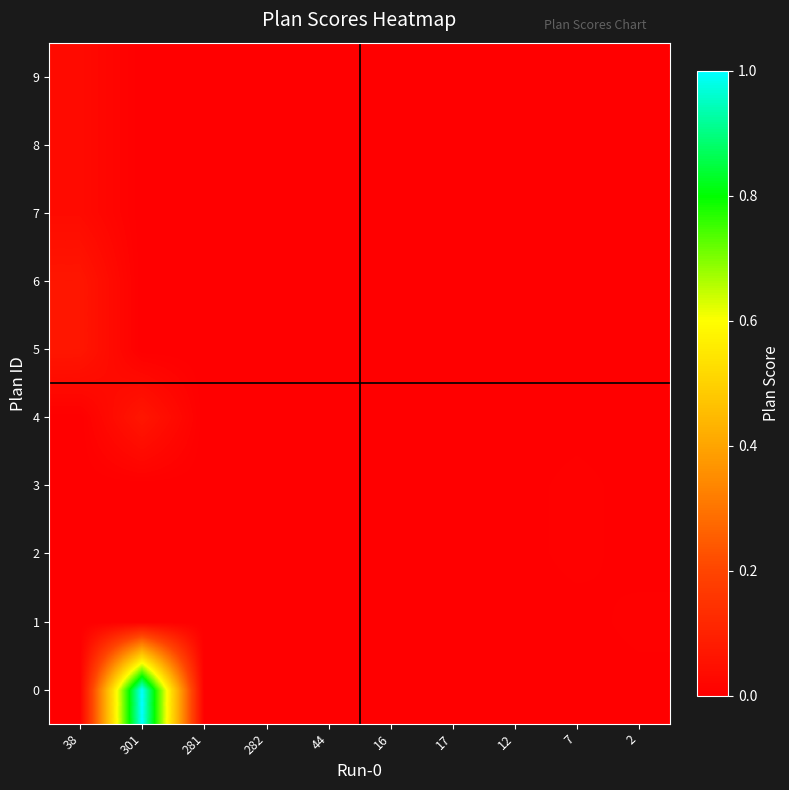

Count the number of data series in this chart.

10